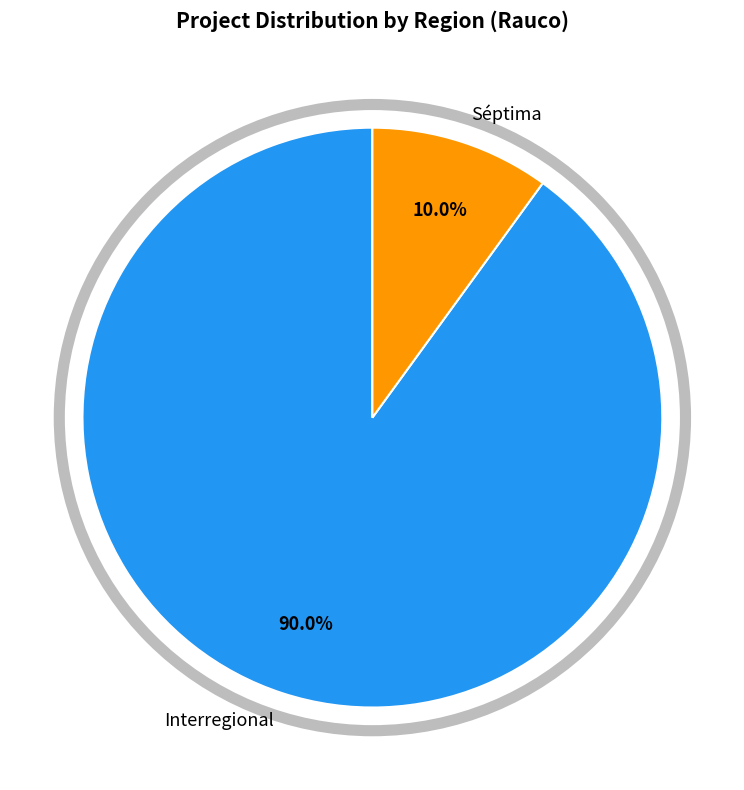

How many segments does this pie chart have?

2